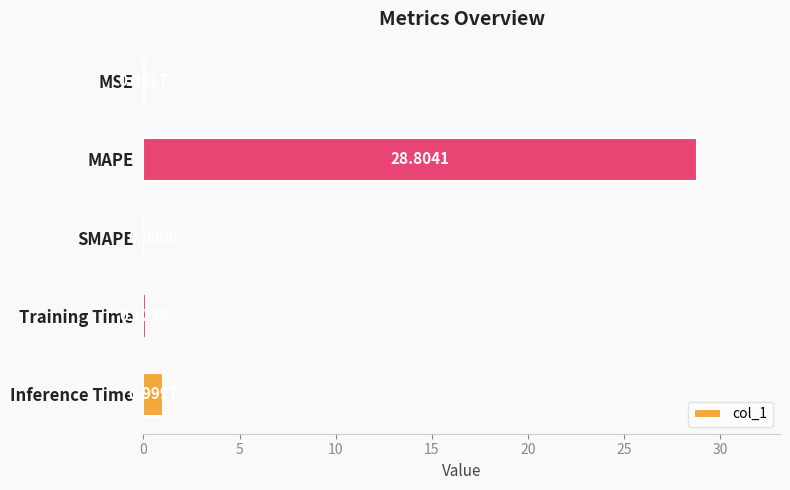

Where is the data nearest to the value 14?

Inference Time